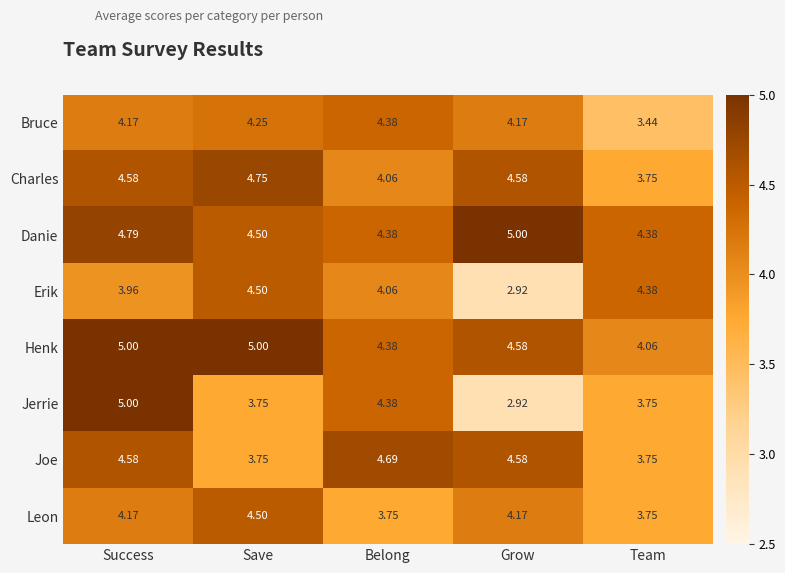

How many series are shown in this chart?

8